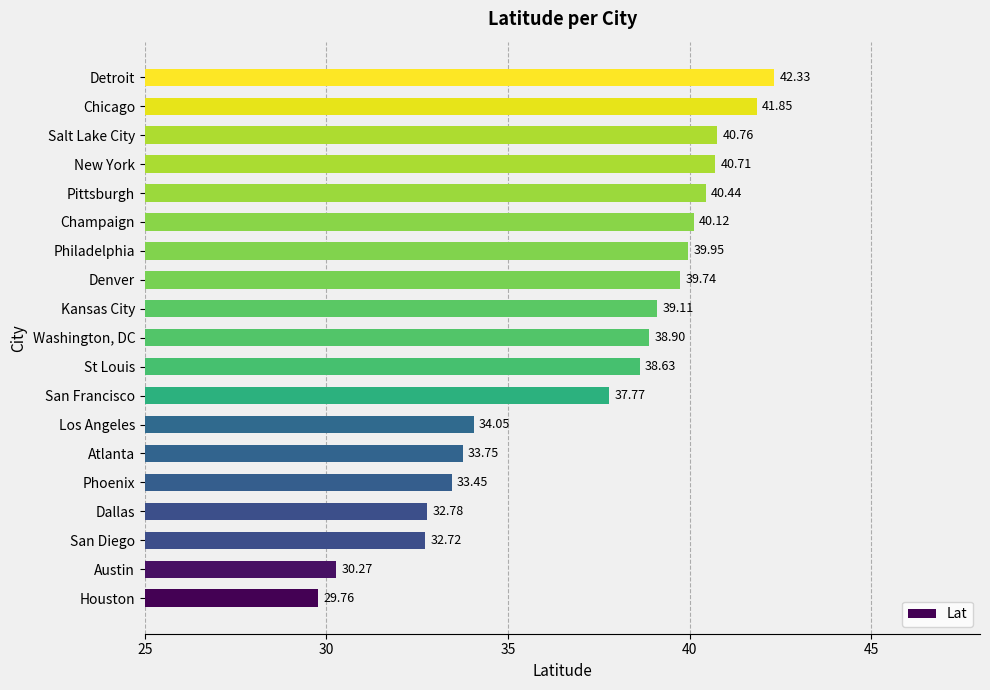

Which label corresponds to the smallest value in the chart?

Houston